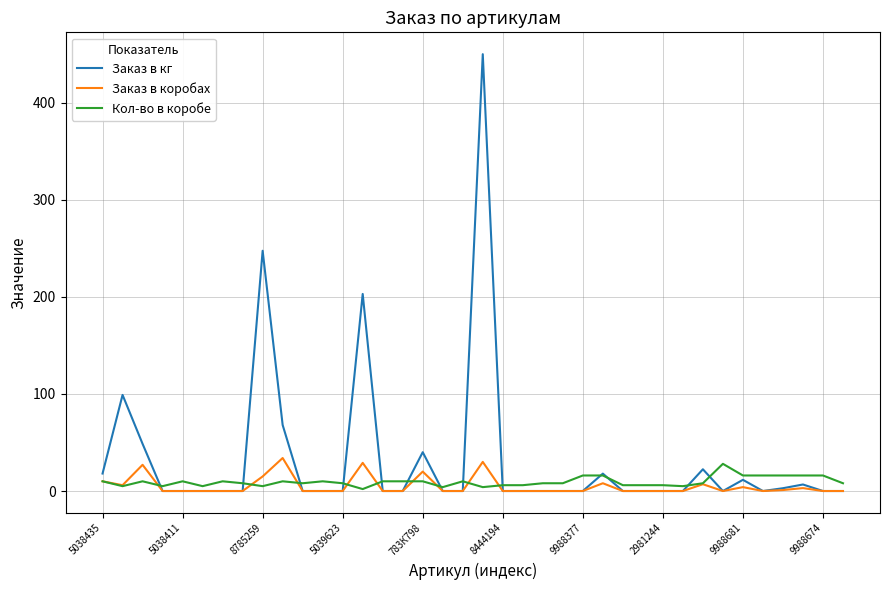

Which series has the largest range (max minus min)?

Заказ в кг